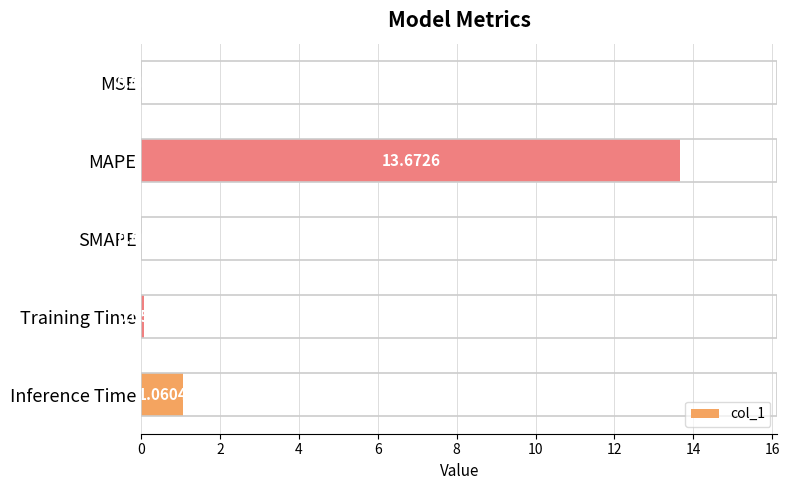

What is the sum of all values?

14.8